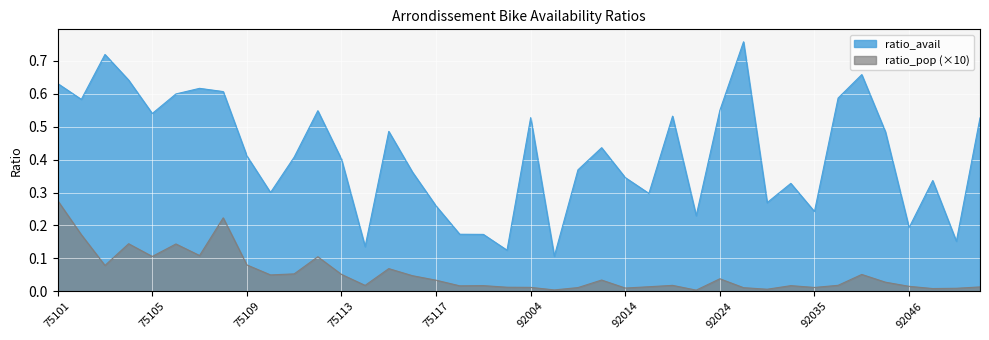

True or false: ratio_avail has a value of 0.3 at 92040.

False